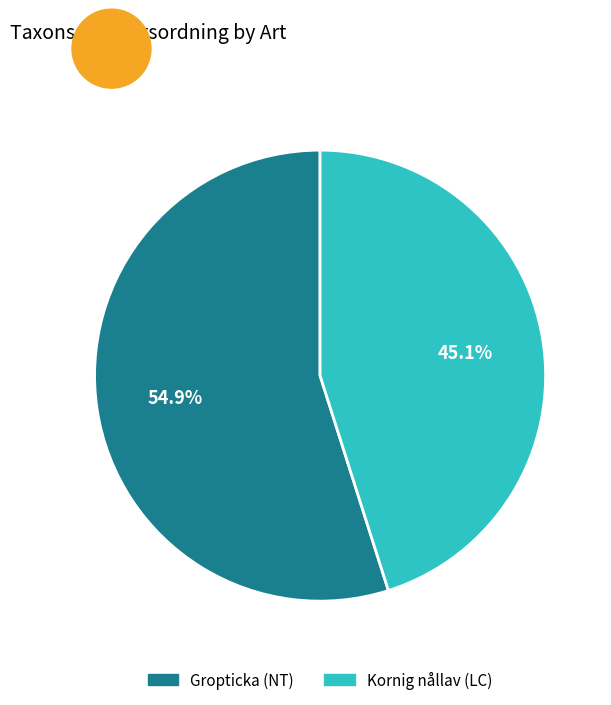

Is it true that Gropticka (NT) is 61% of the pie?

False